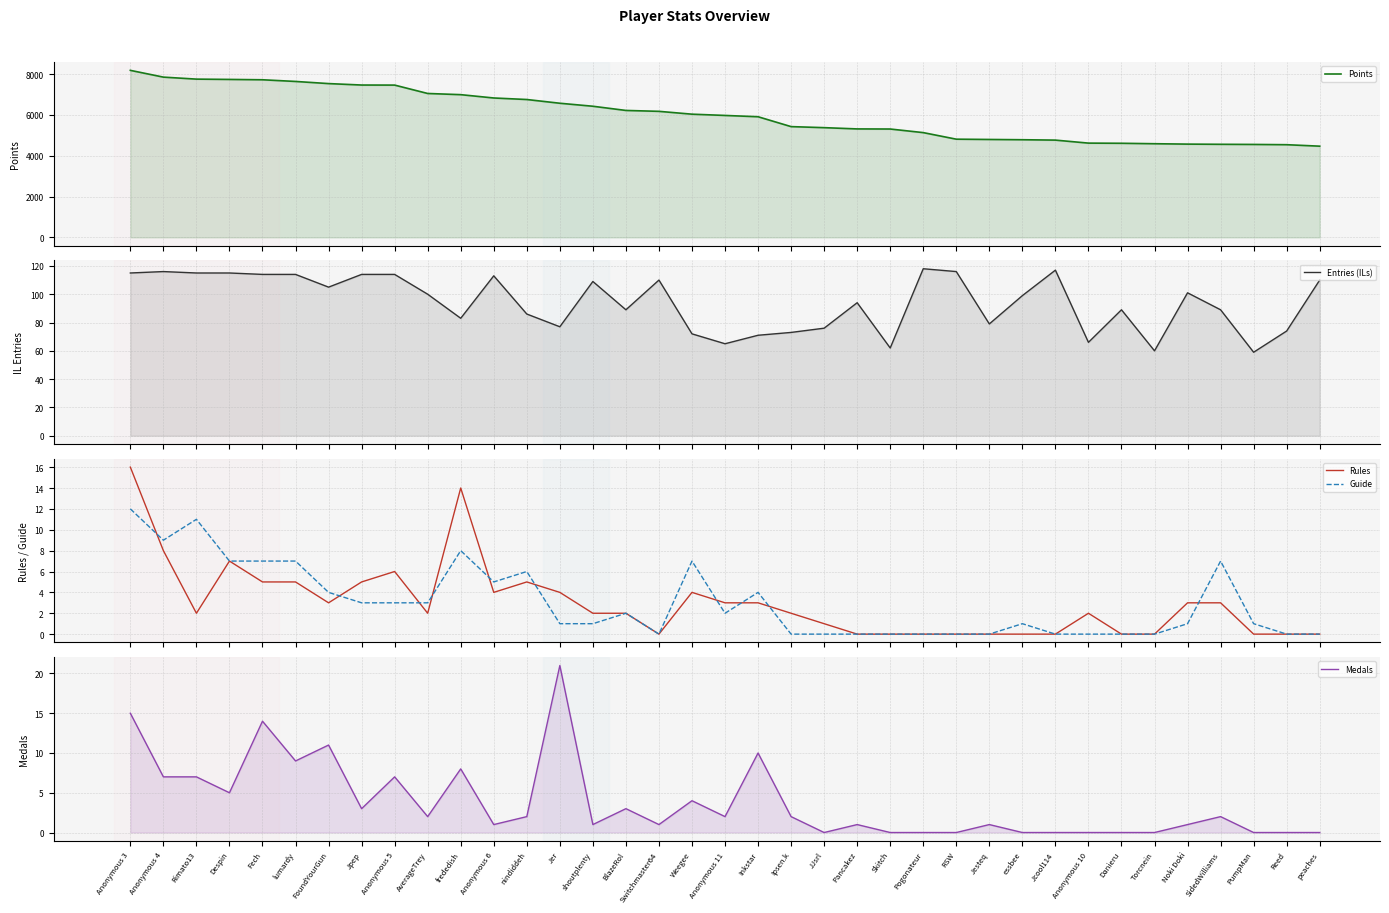

True or false: Rules has more than 0 points higher than both neighbors.

True